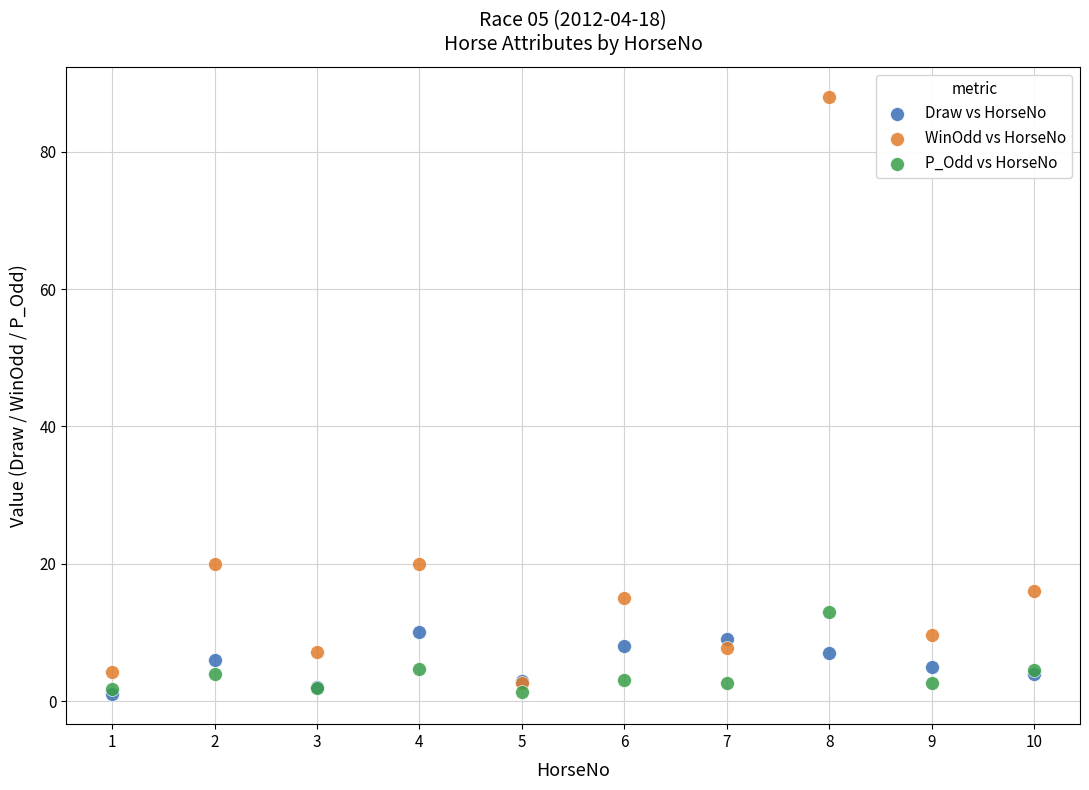

Which series has the largest Y range (max minus min)?

WinOdd vs HorseNo